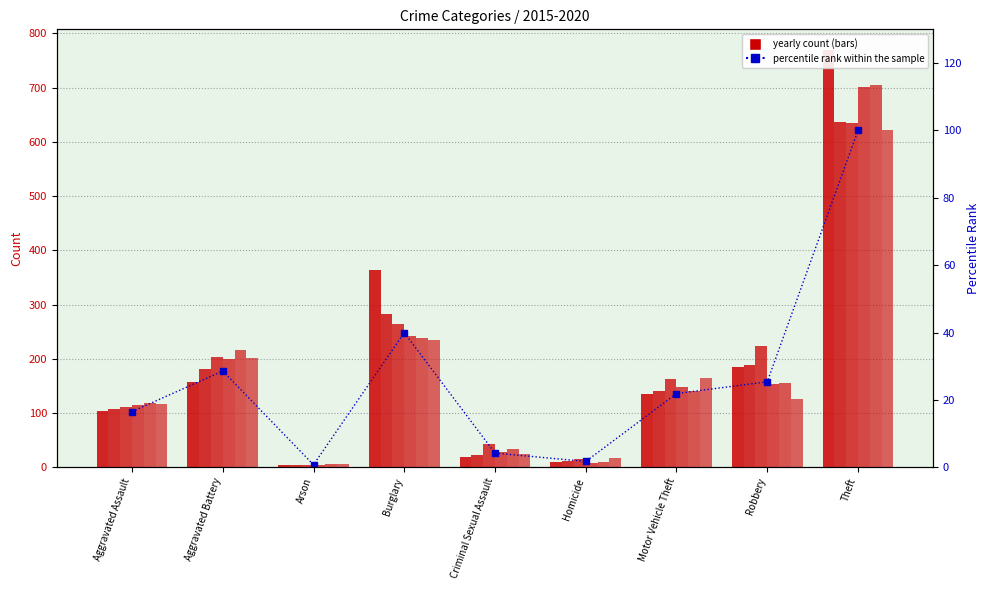

Which has a higher value, Burglary or Criminal Sexual Assault?

Burglary